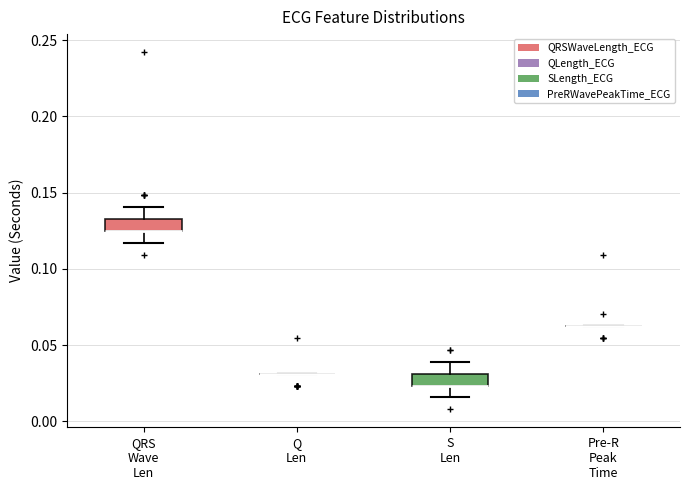

Reading left to right, read every box against the y-axis: the position of its median line, the range the box covers, and the ends of its whiskers. The values are not printed on the chart, so give them approximately, as read against the axis.

QRS Wave Len: median 0.125 (drawn on the box's lower edge), box 0.125 to 0.135, whiskers 0.115 to 0.140
Q Len: box collapsed to a line at 0.030, whiskers 0.030 to 0.030
S Len: median 0.025 (drawn on the box's lower edge), box 0.025 to 0.030, whiskers 0.015 to 0.040
Pre-R Peak Time: box collapsed to a line at 0.065, whiskers 0.065 to 0.065